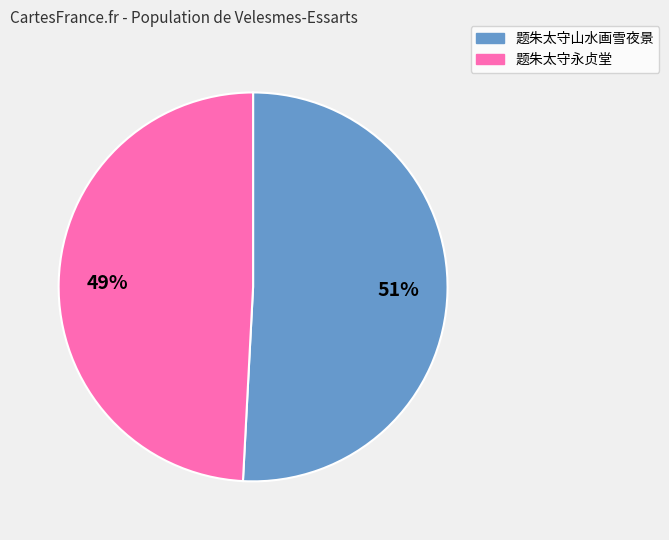

Which slice is the largest?

题朱太守山水画雪夜景